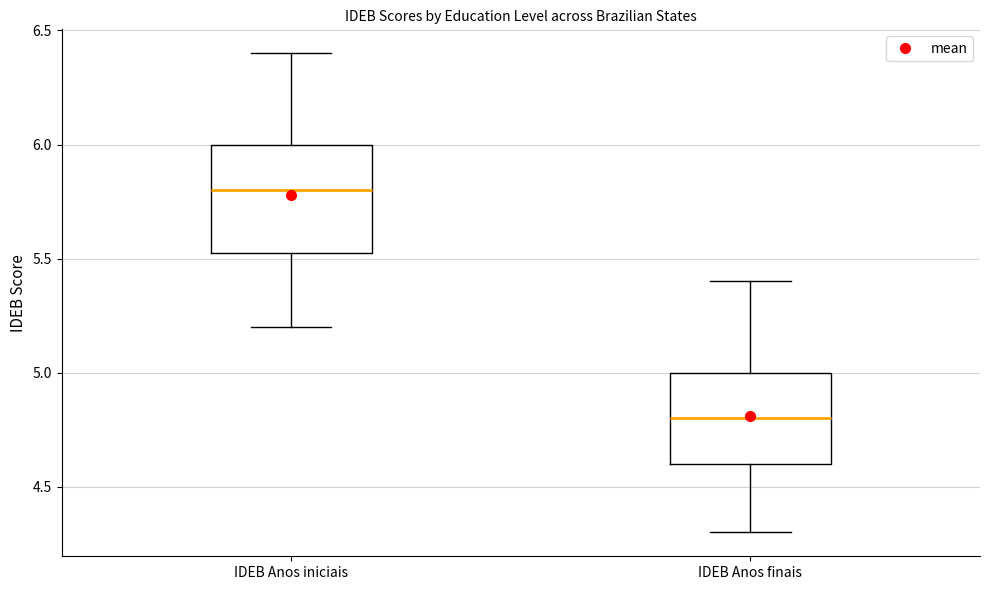

Reading left to right, read every box against the y-axis: the position of its median line, the range the box covers, and the ends of its whiskers. The values are not printed on the chart, so give them approximately, as read against the axis.

IDEB Anos iniciais: median 5.80, box 5.55 to 6.00, whiskers 5.20 to 6.40
IDEB Anos finais: median 4.80, box 4.60 to 5.00, whiskers 4.30 to 5.40